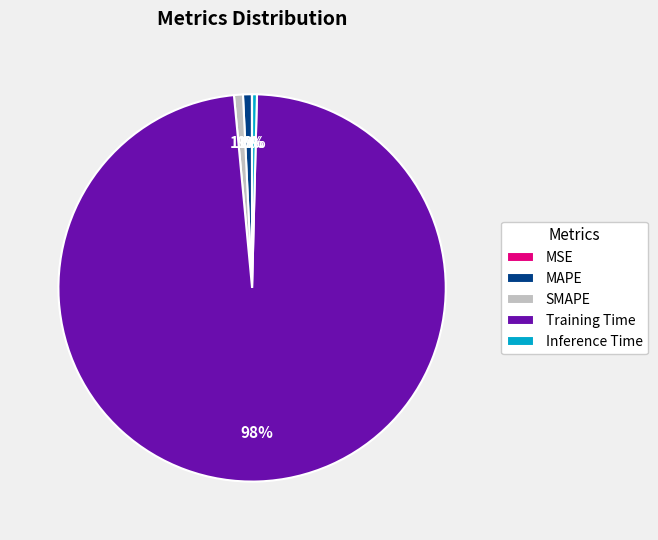

To the nearest percent, what is the difference between the largest and smallest slice percentages?

98%